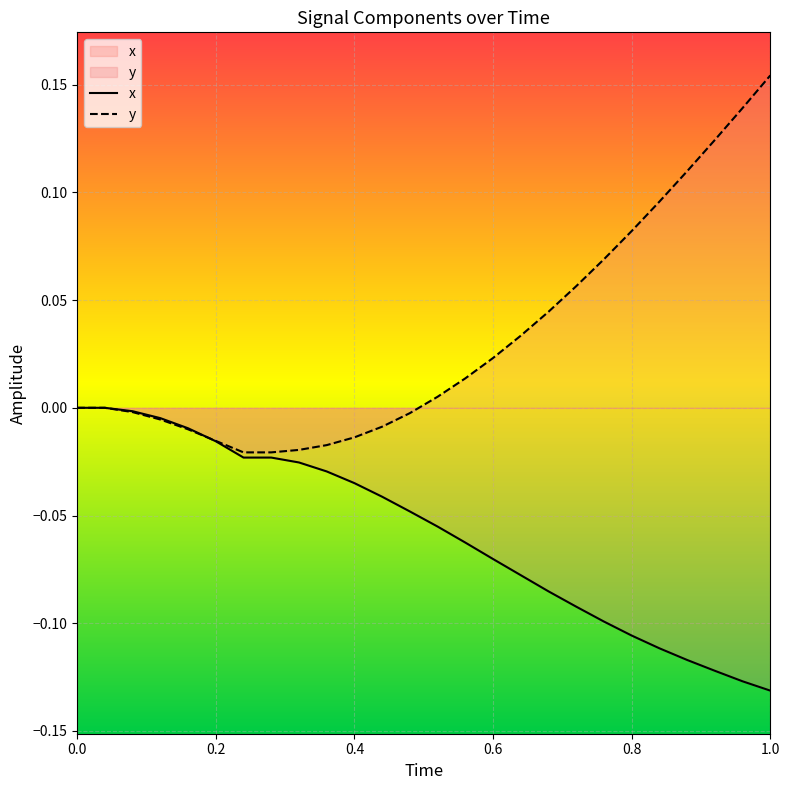

True or false: y has more than 2 interior local peaks.

False